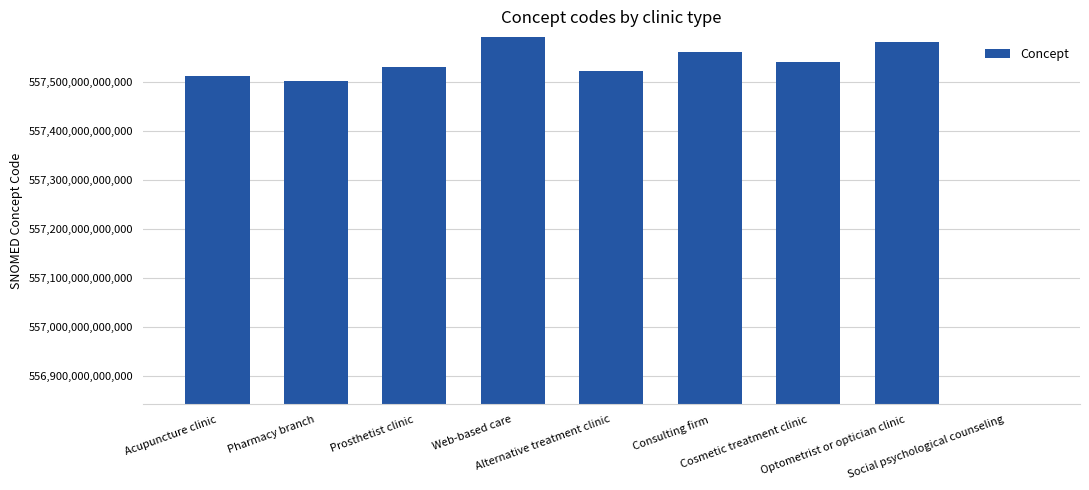

How many data points are less than 557531000005103?

4